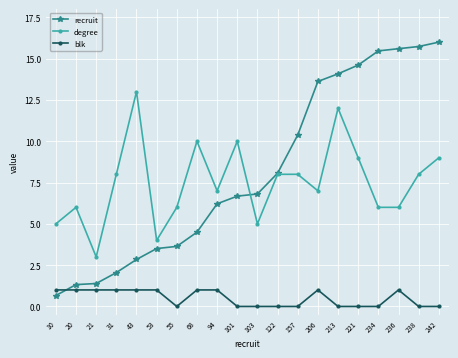

Is this an area chart (filled region under the line)?

No